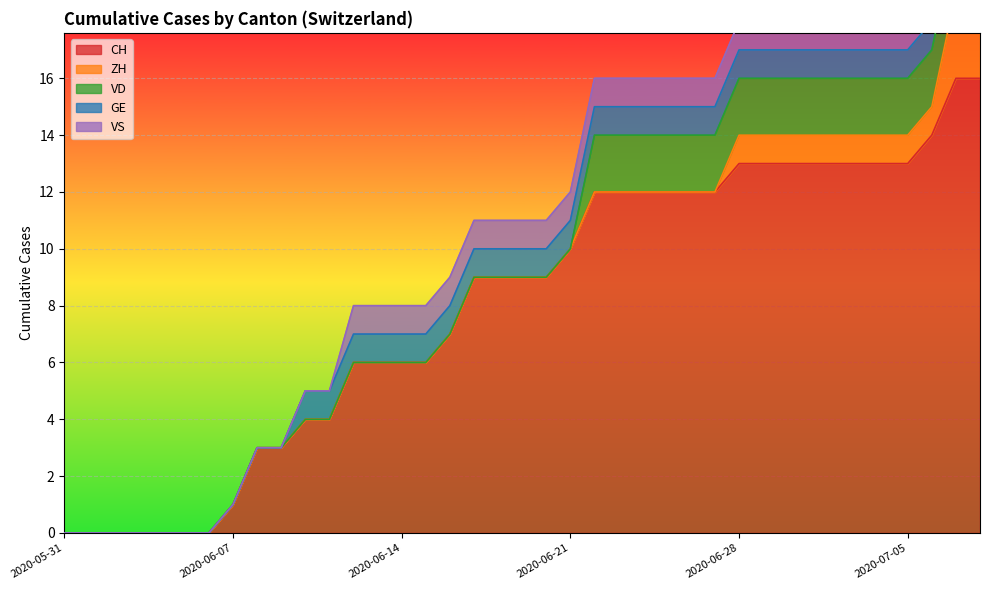

At which category is the sum across all series the highest?

2020-07-07